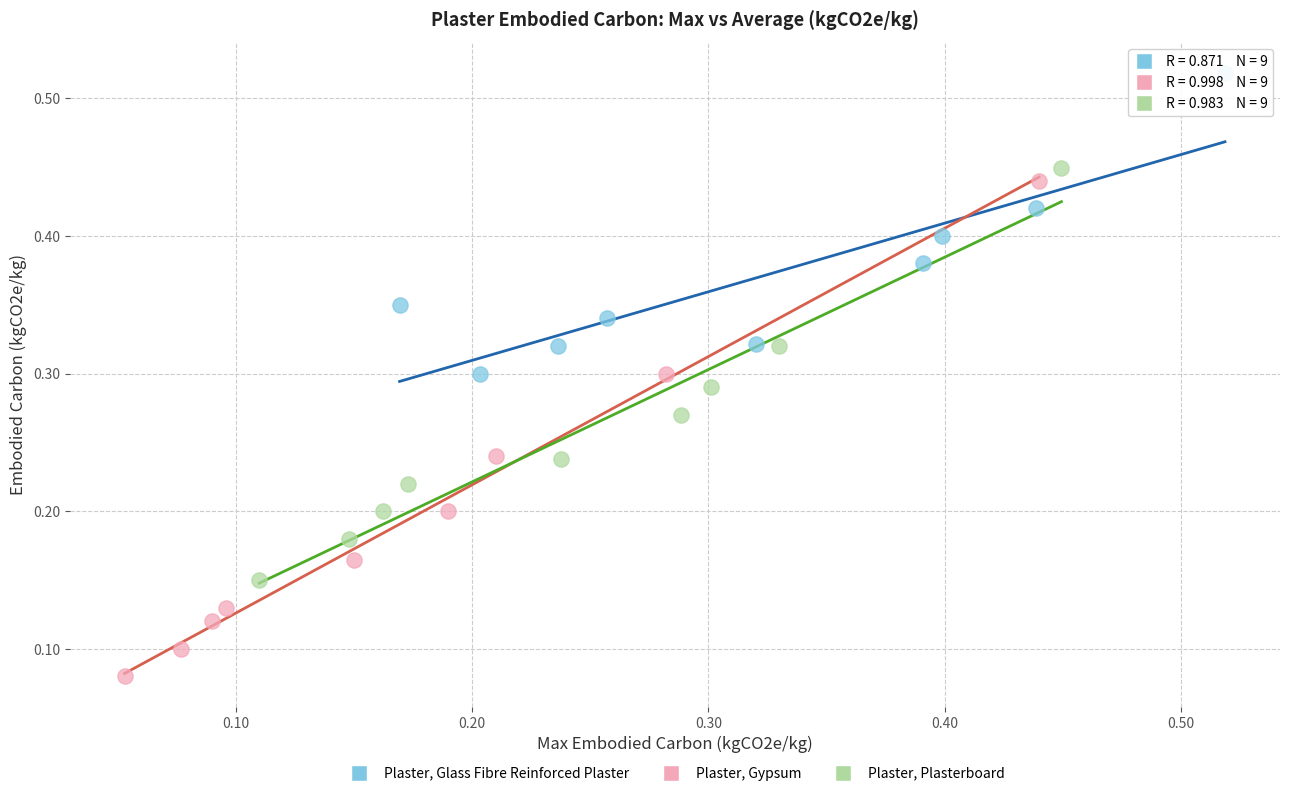

Which series reaches the minimum Y coordinate?

Plaster, Gypsum